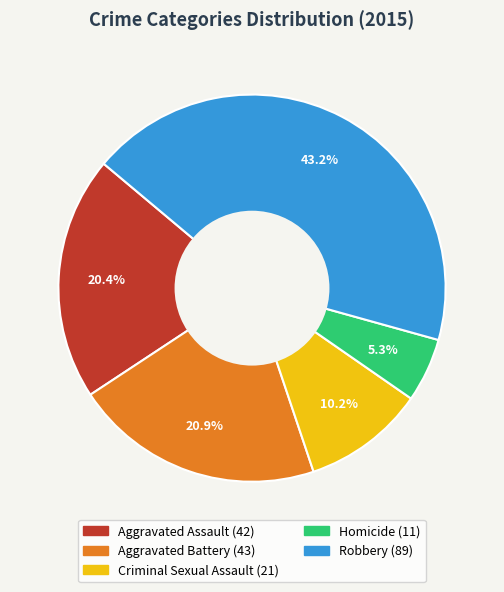

What percentage do Homicide and Robbery together represent?

48.5%